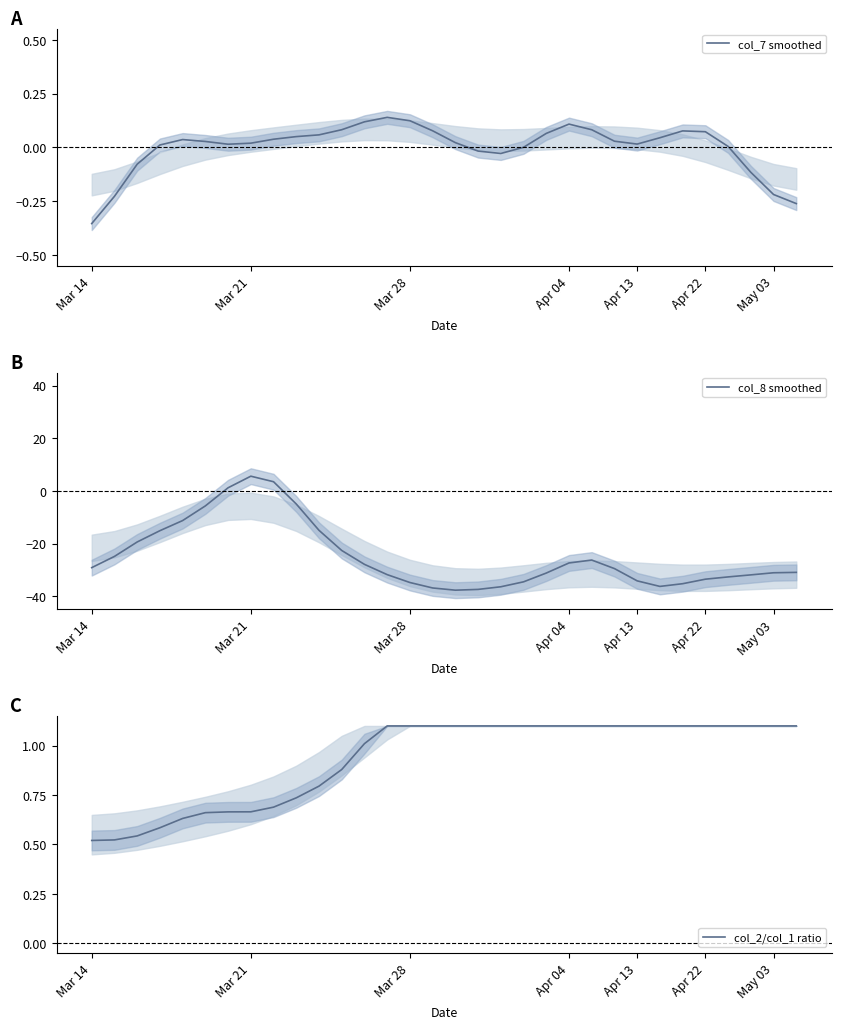

At which label does col_8 smoothed reach its peak?

Mar 21